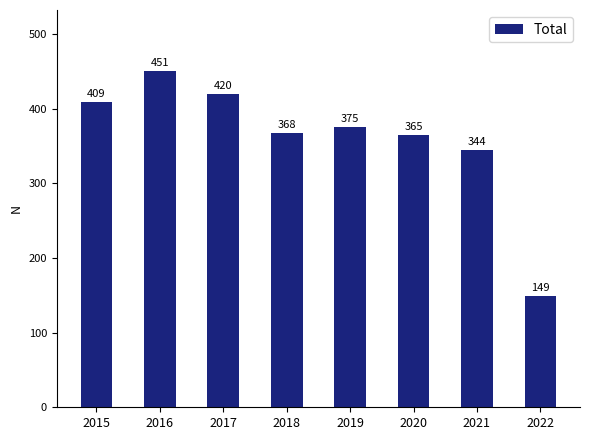

Between 2018 and 2021, which is larger?

2018